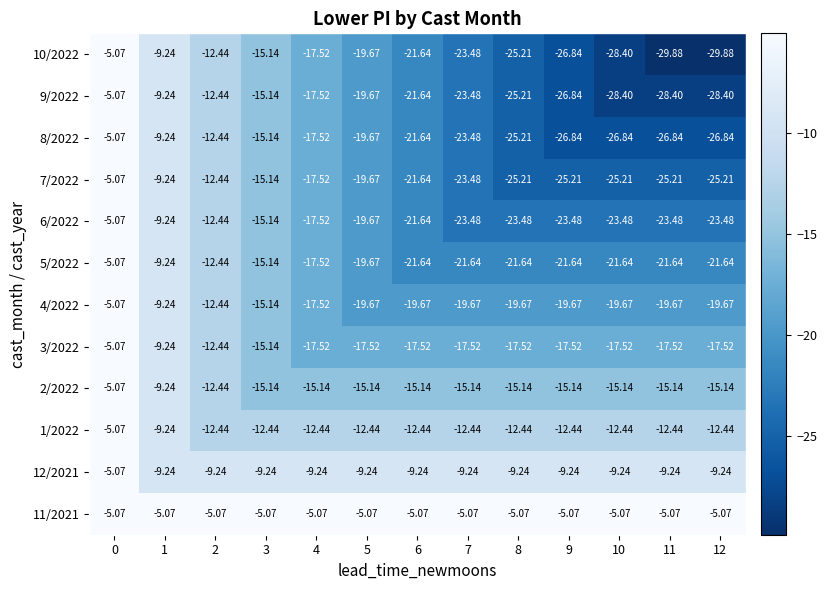

How many values in the 7/2022 series are below -21?

7